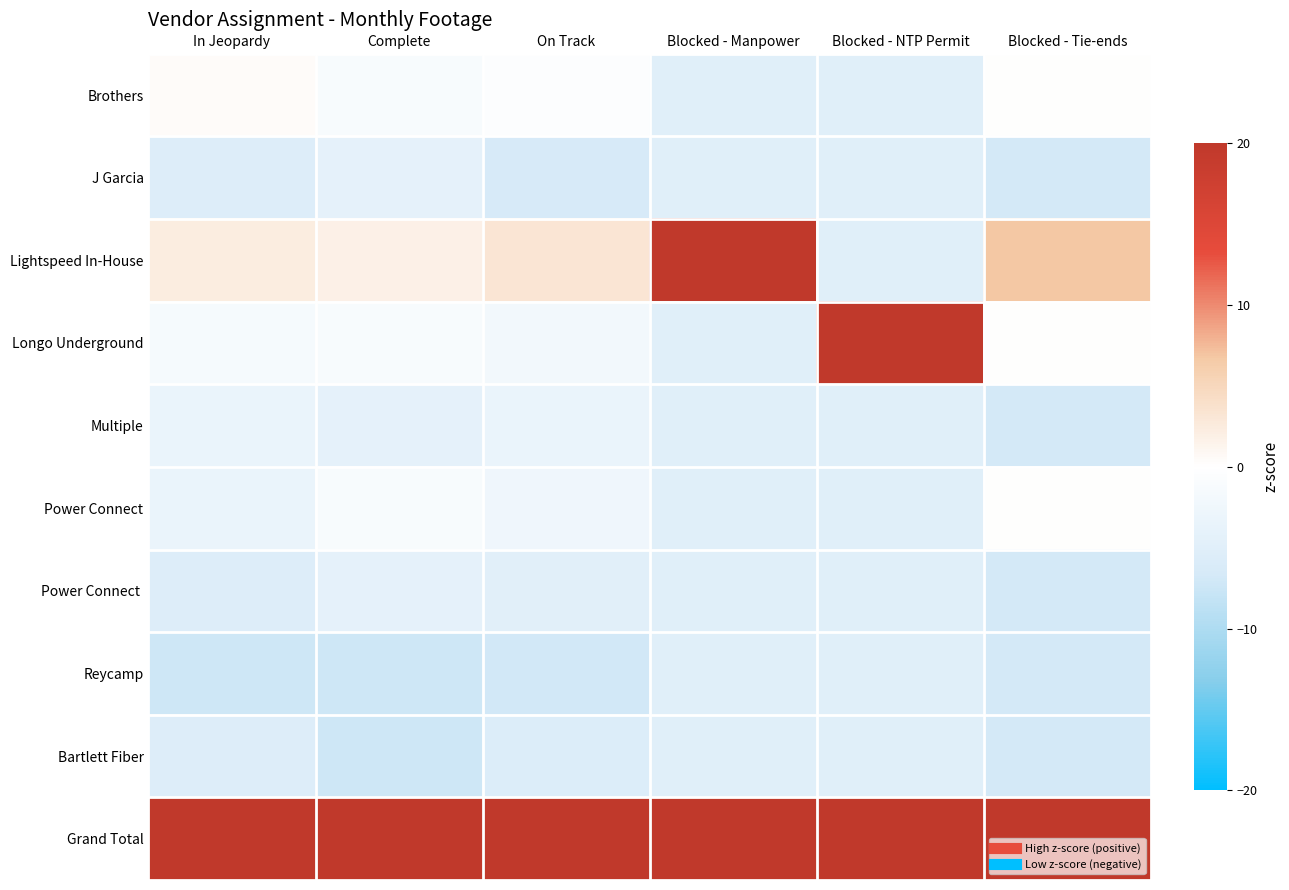

Which label corresponds to the largest value in the chart?

Complete